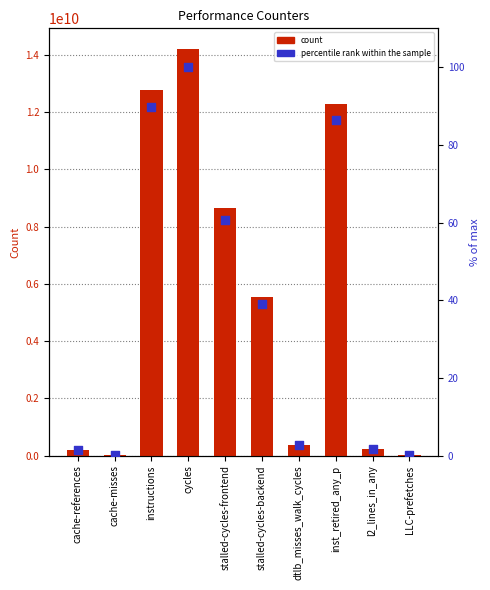

Which series has the largest total across all categories?

count